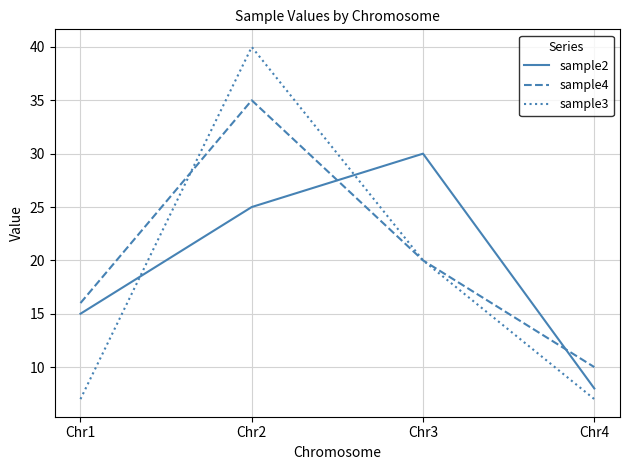

Where do sample3 and sample2 first cross each other?

Chr1 and Chr2